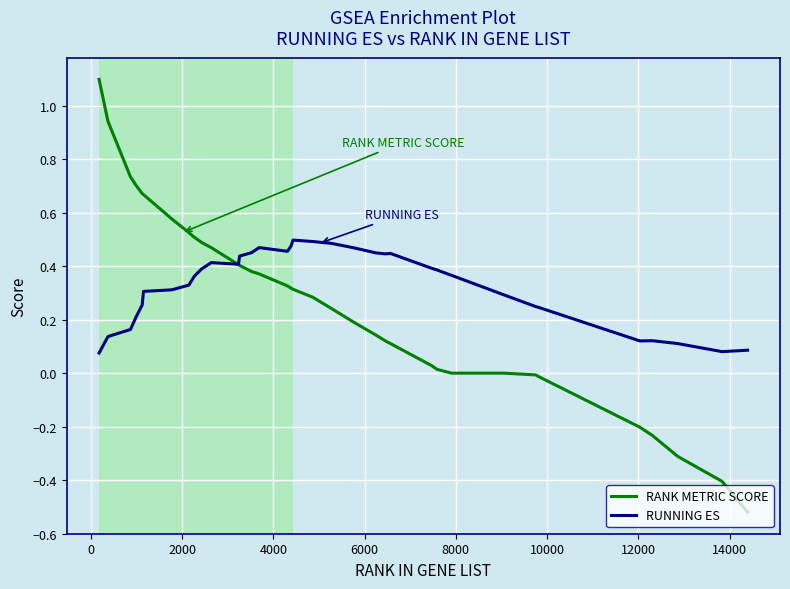

What is the highest value of the RANK METRIC SCORE series?

1.1